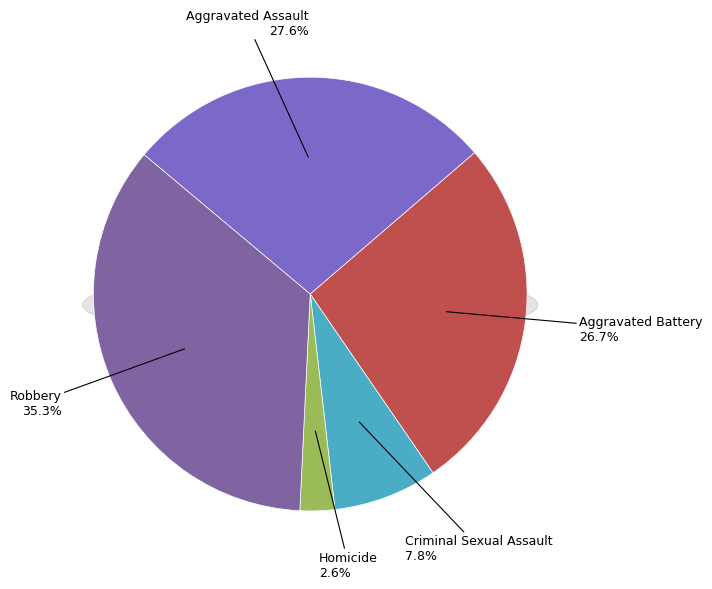

Rank the categories by value from lowest to highest.

Homicide, Criminal Sexual Assault, Aggravated Battery, Aggravated Assault, Robbery